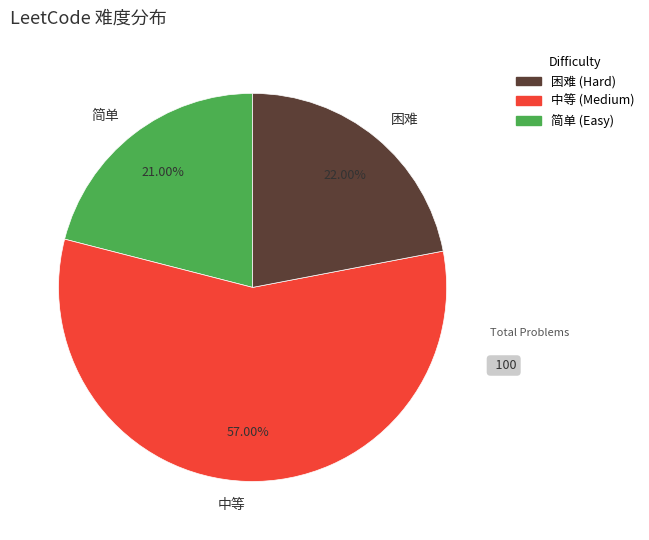

How much of the chart is everything except 简单?

79.0%